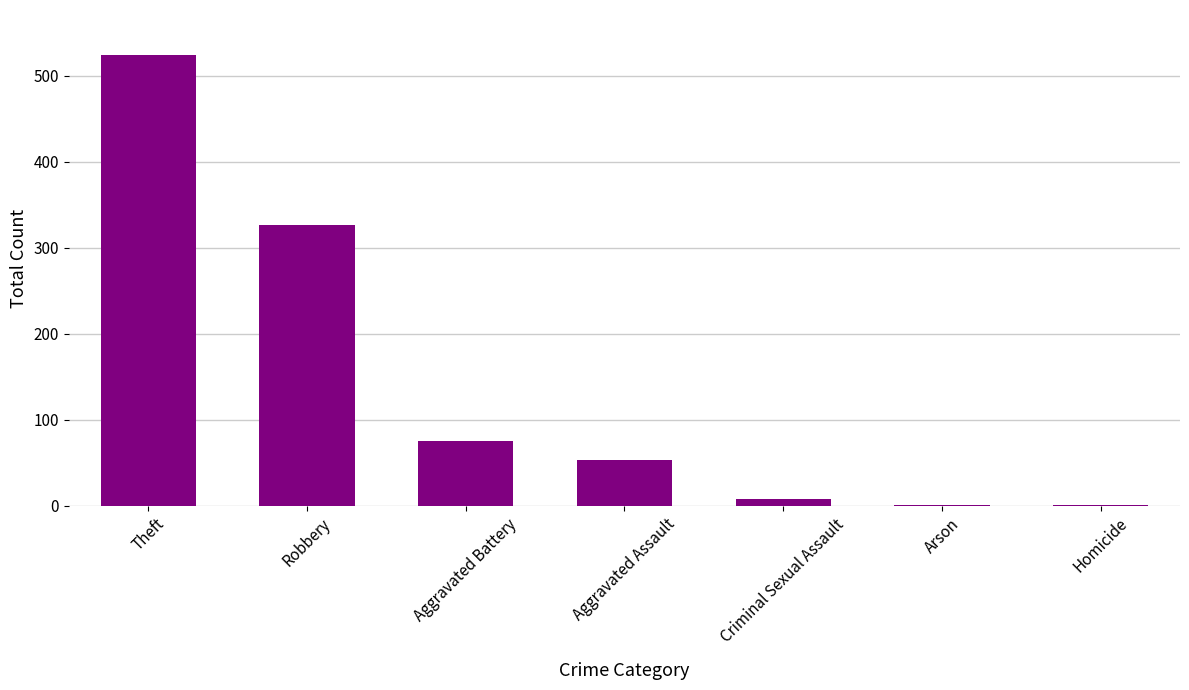

Reading left to right, what are all the values shown in this chart?

524	327	76	53	8	1	1